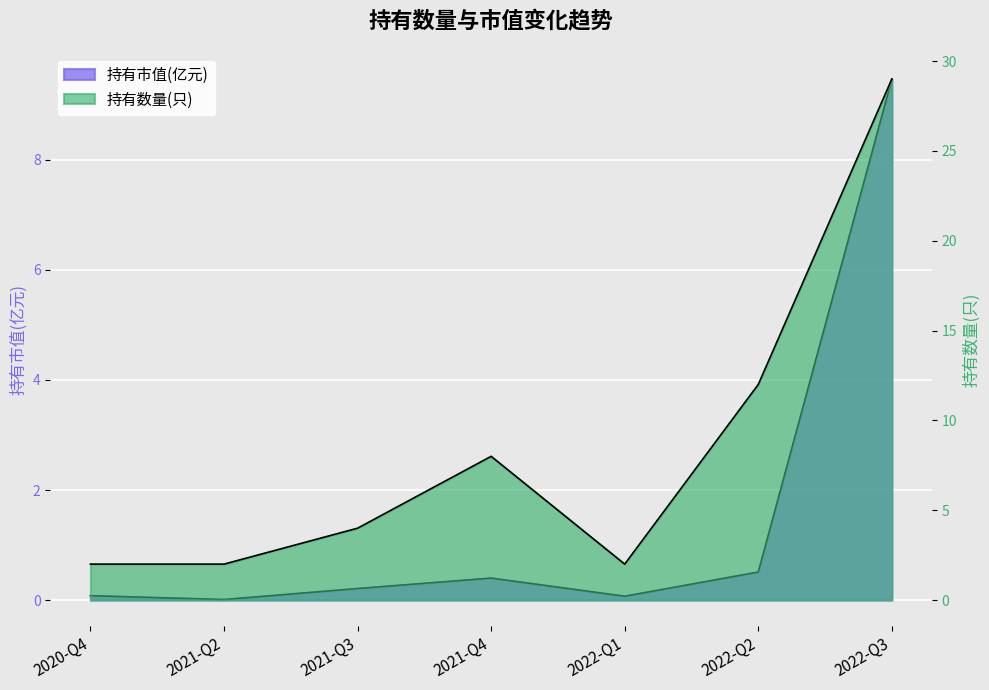

Rank the categories by 持有市值(亿元) value from lowest to highest.

2021-Q2, 2022-Q1, 2020-Q4, 2021-Q3, 2021-Q4, 2022-Q2, 2022-Q3